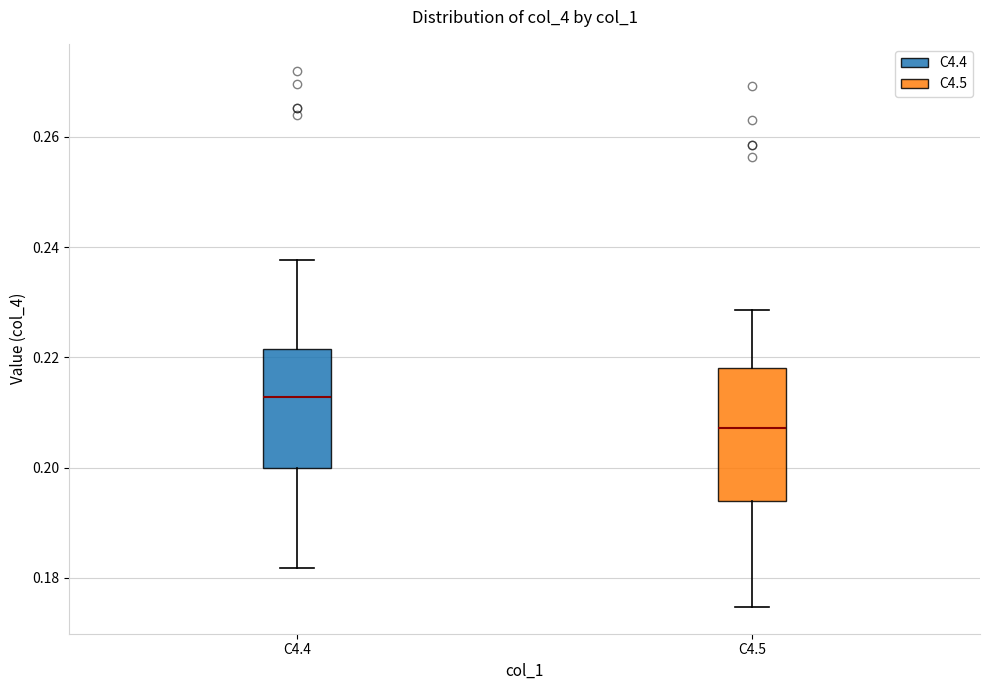

Which box is the tallest, from its lower edge to its upper edge?

C4.5